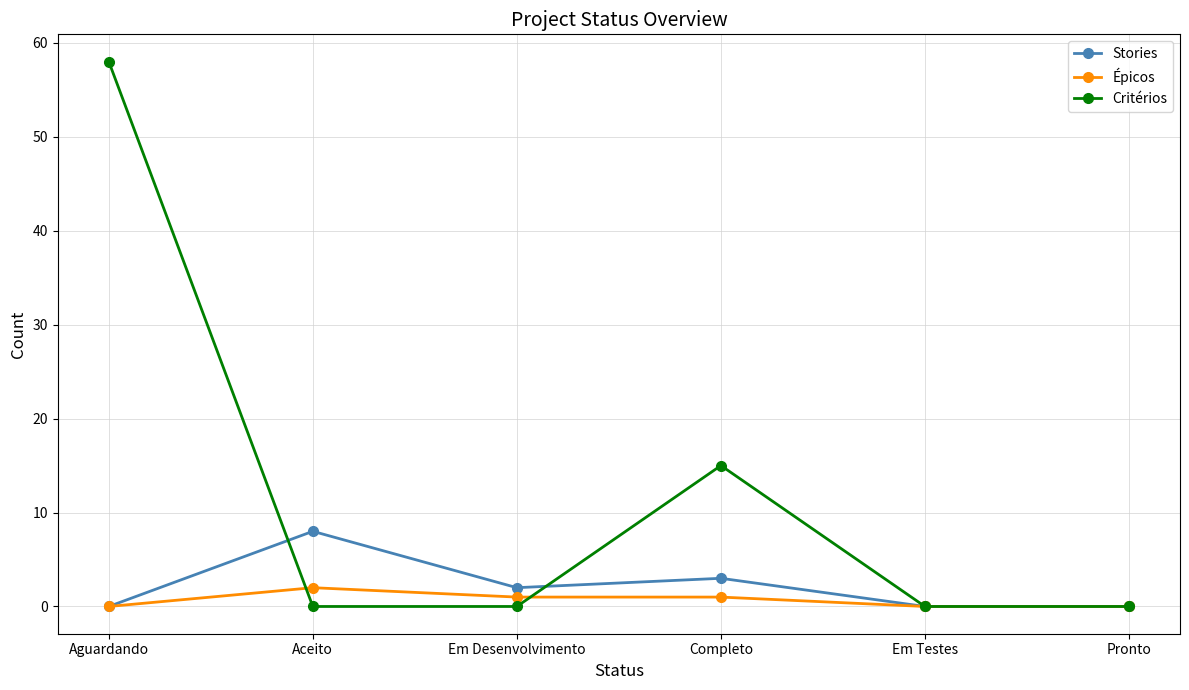

Where is the first local maximum for Stories?

Aceito